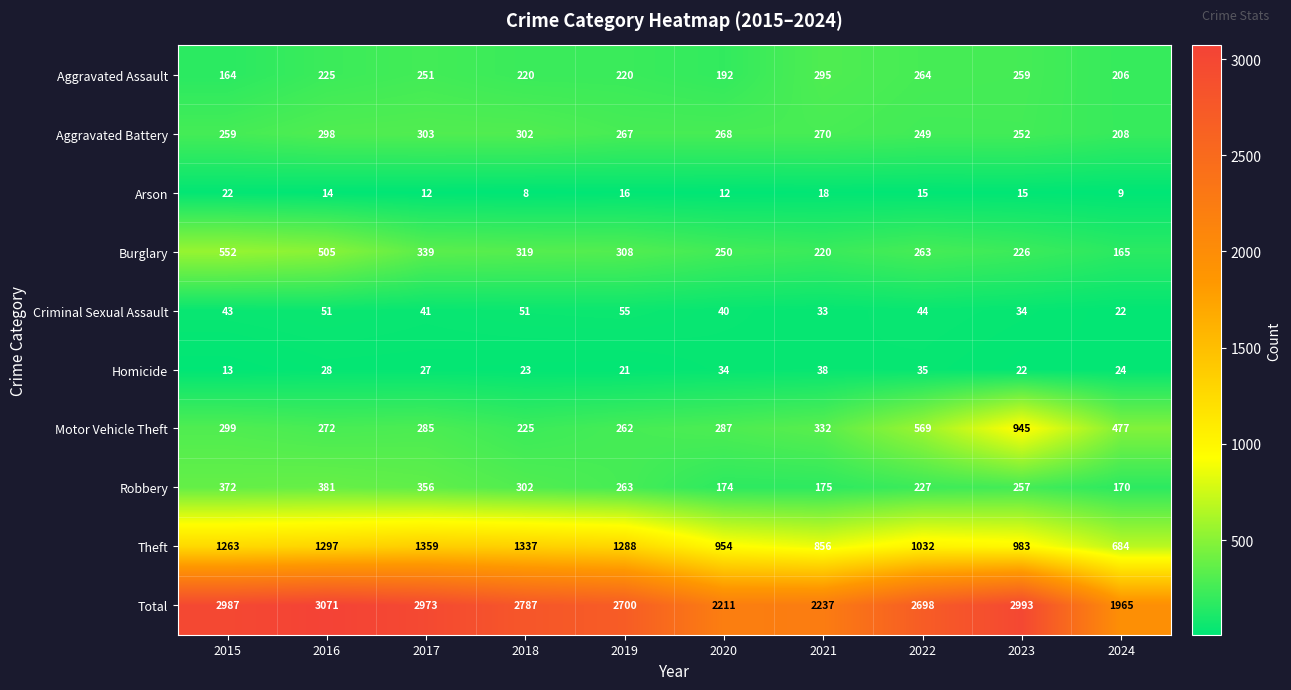

How many categories are shown in the chart?

10